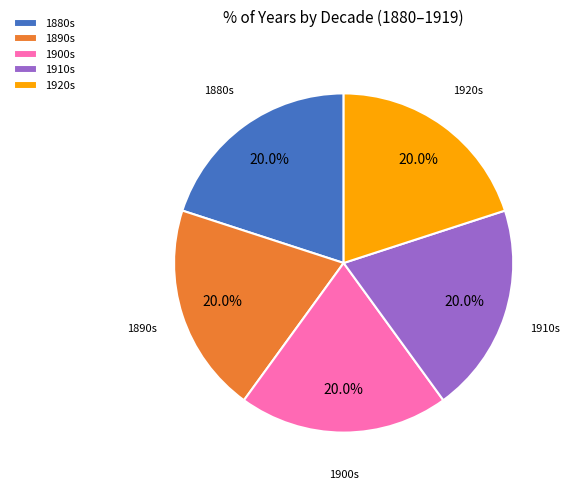

What is the total percentage of 1890s and 1910s?

40.0%